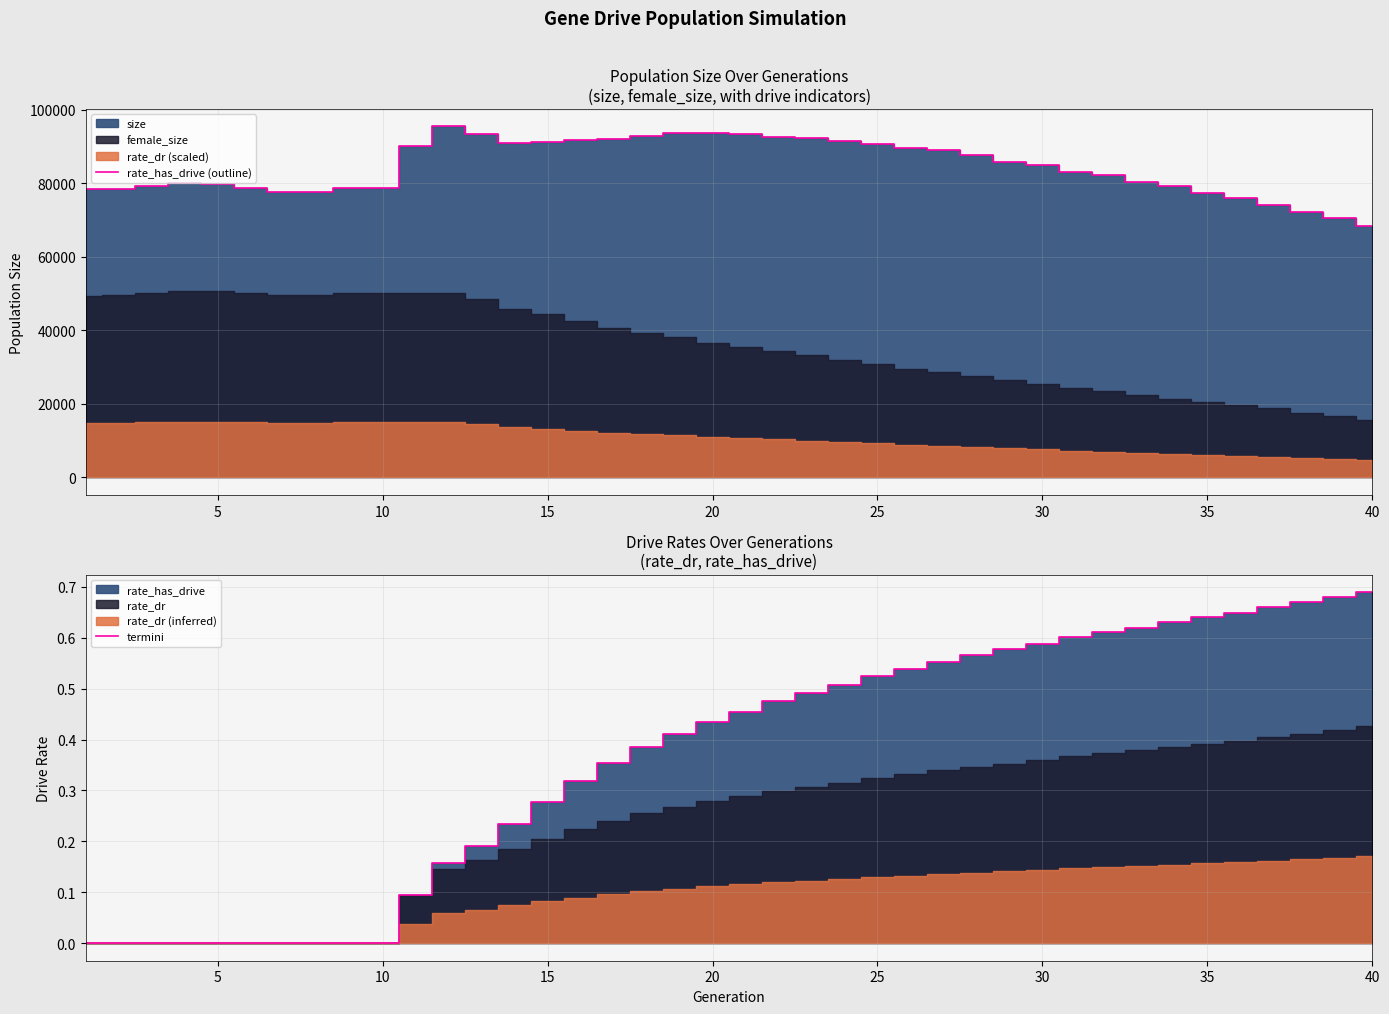

True or false: rate_has_drive (outline) and termini intersect in this chart.

False